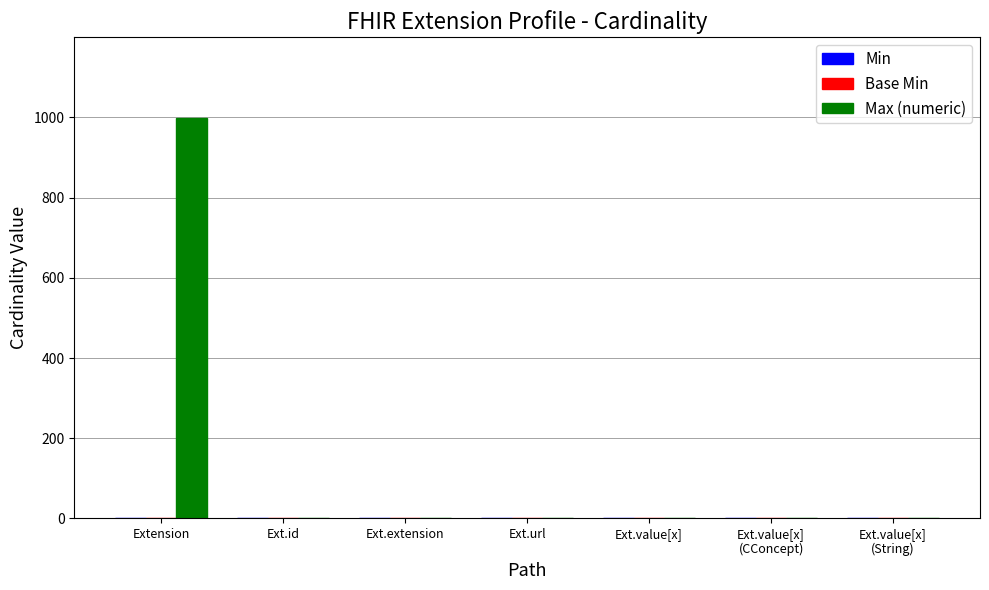

What is the greatest value displayed?

999